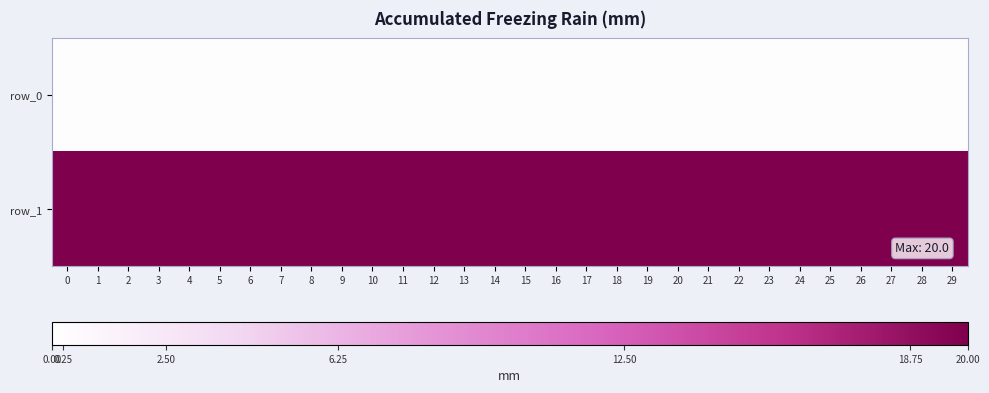

What is the minimum value shown in the chart?

0.2